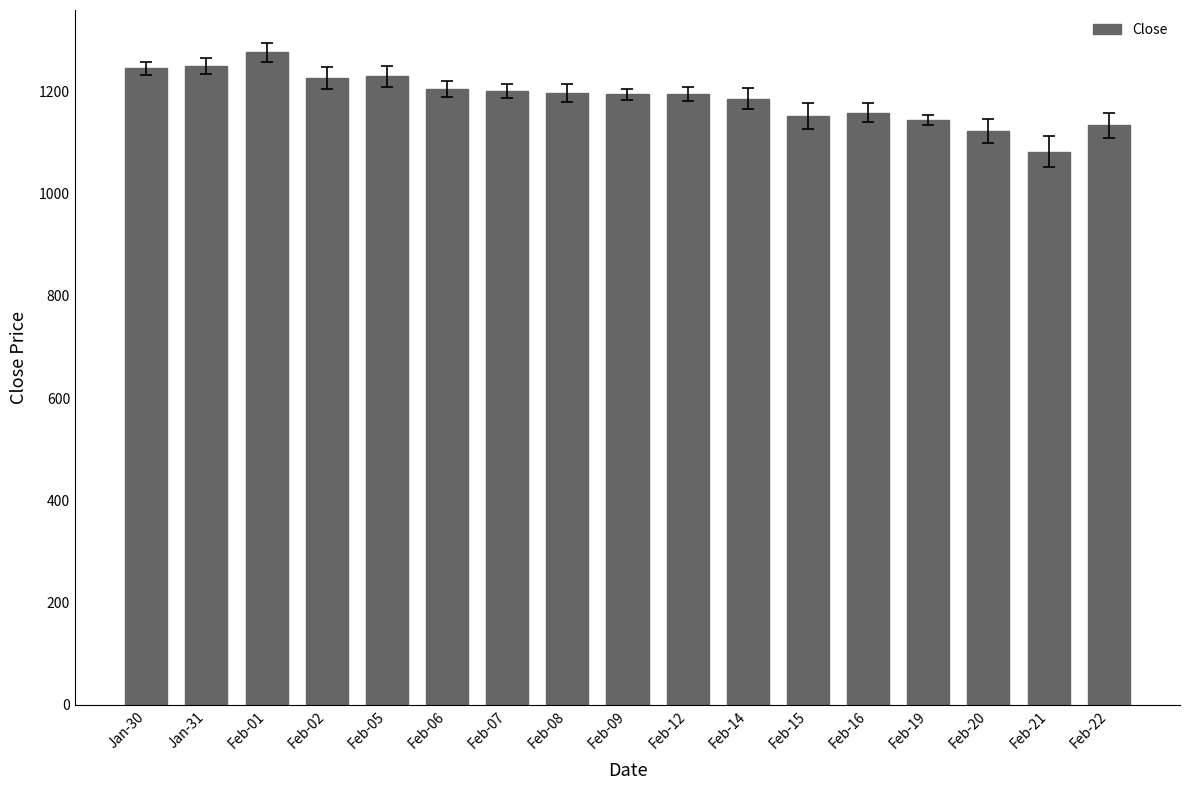

Is it true that the value at Feb-01 is 1276.1?

True